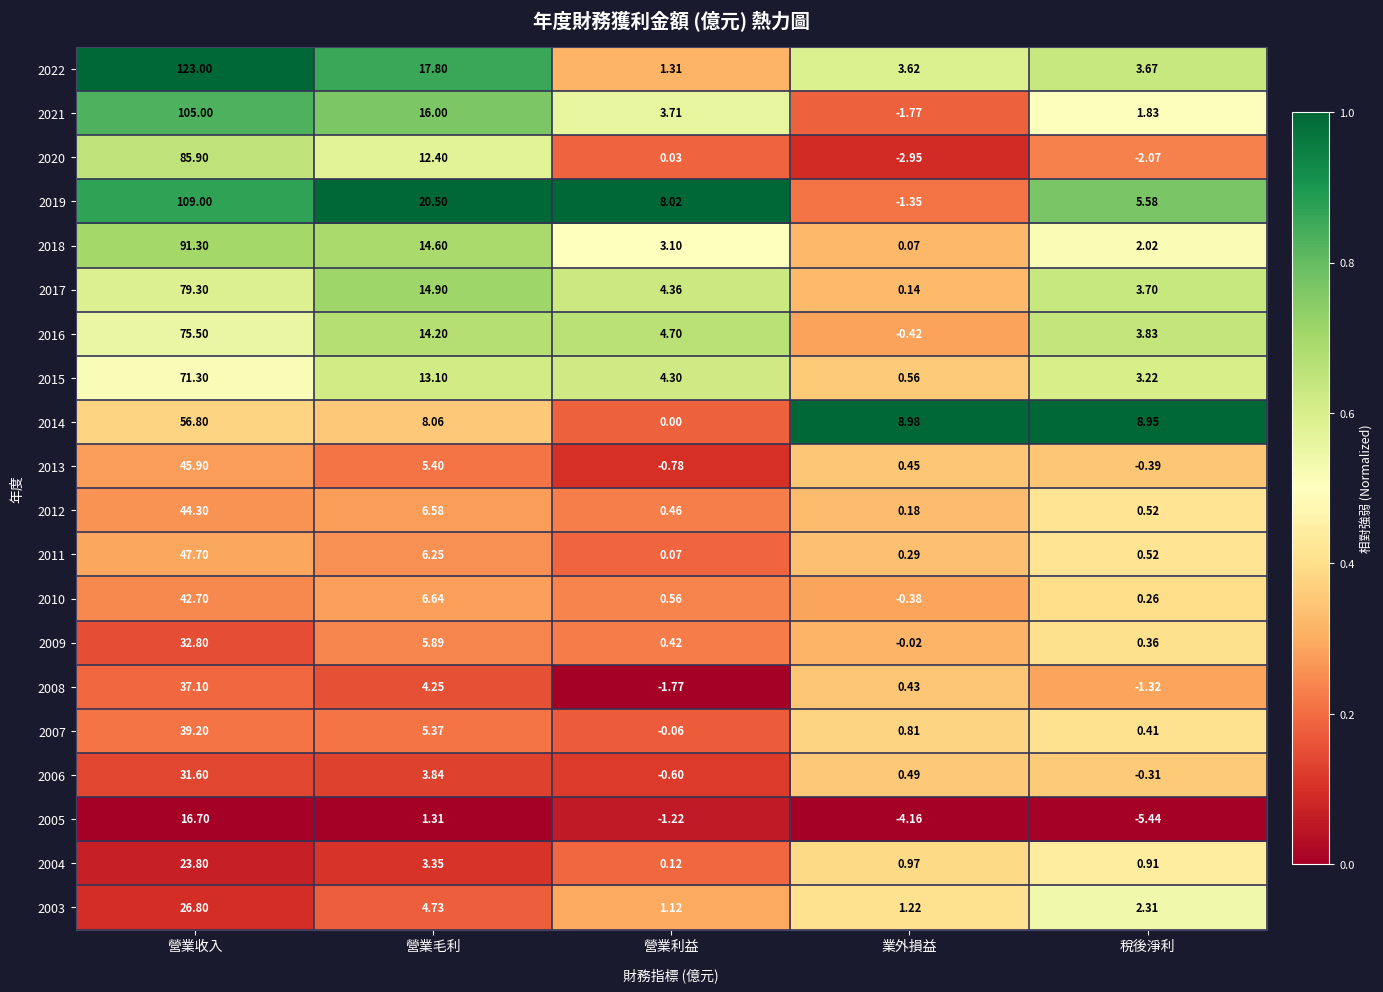

Rank the categories by 2011 value from highest to lowest.

營業收入, 營業毛利, 稅後淨利, 業外損益, 營業利益